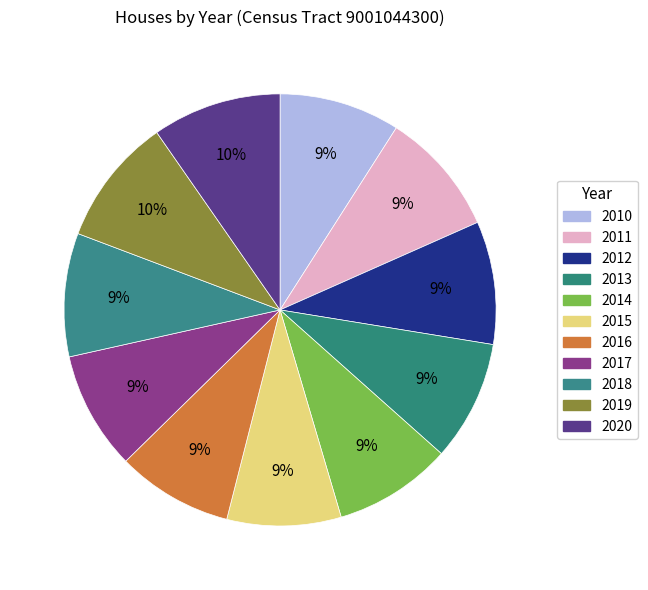

Does any single category account for the majority?

No